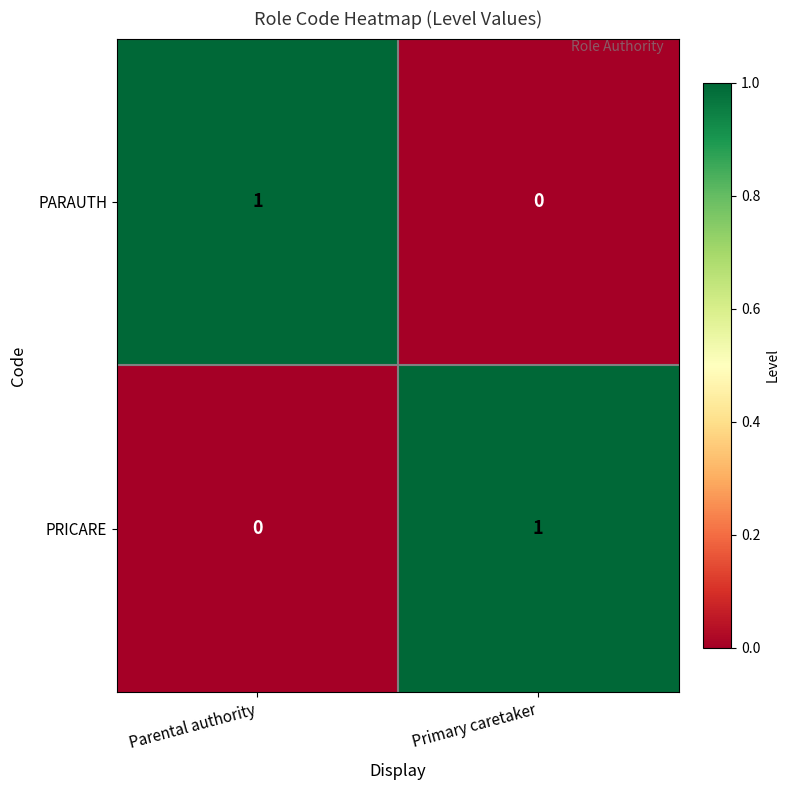

Is it true that PARAUTH equals 0 at Parental authority?

False